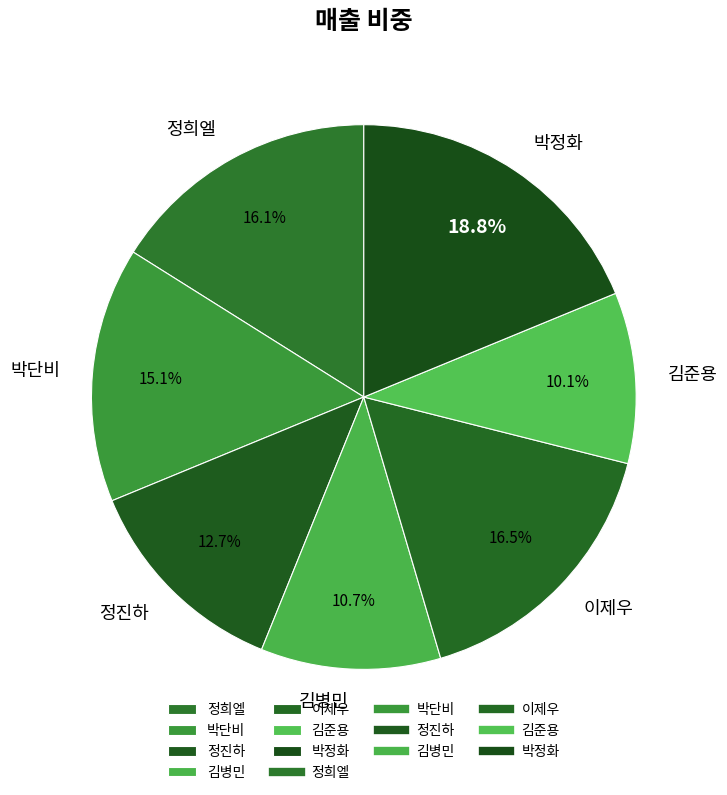

How many segments does this pie chart have?

7